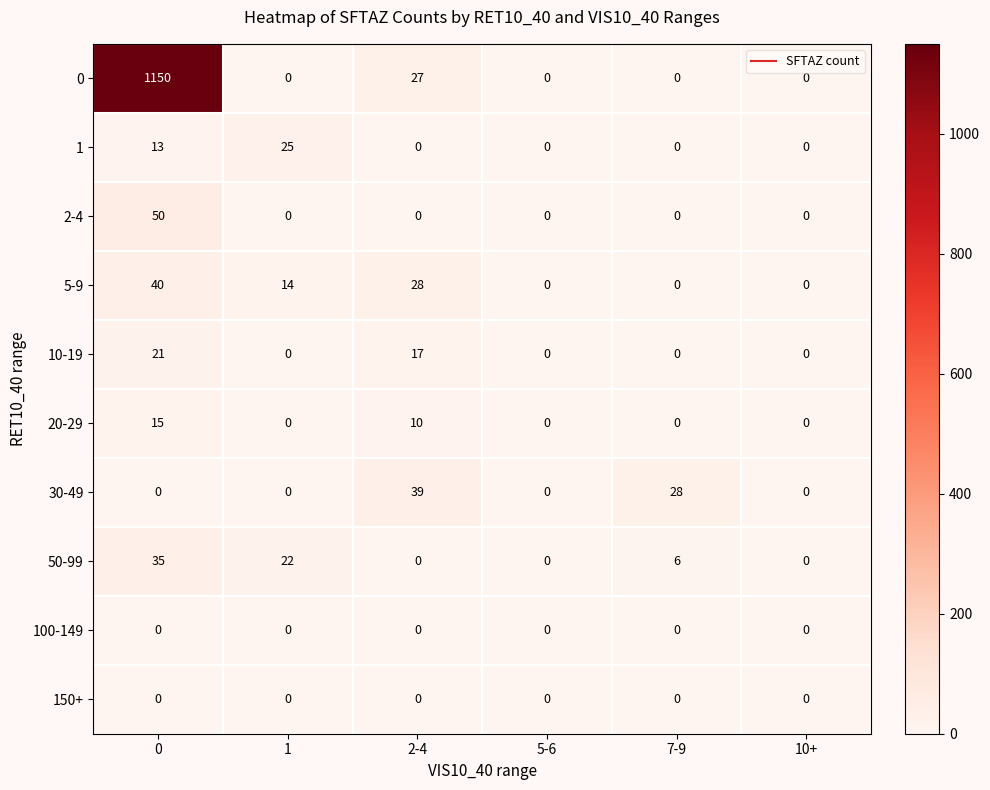

What is the sum of all 2-4 values?

50